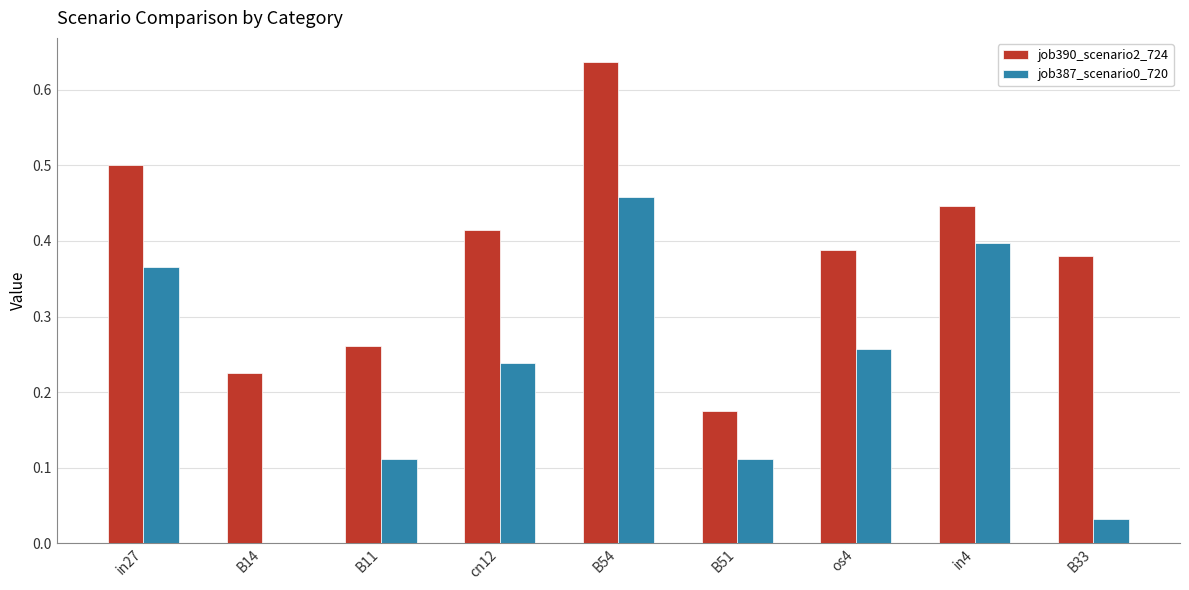

What is the sum of all job390_scenario2_724 values?

3.4